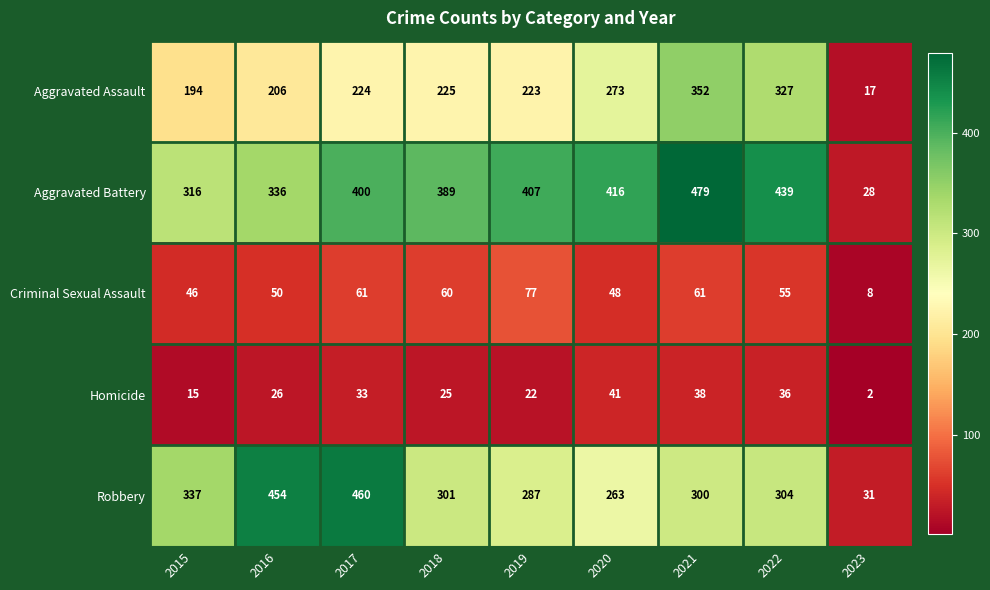

What is the difference between the second highest and second lowest values in the Aggravated Assault series?

133